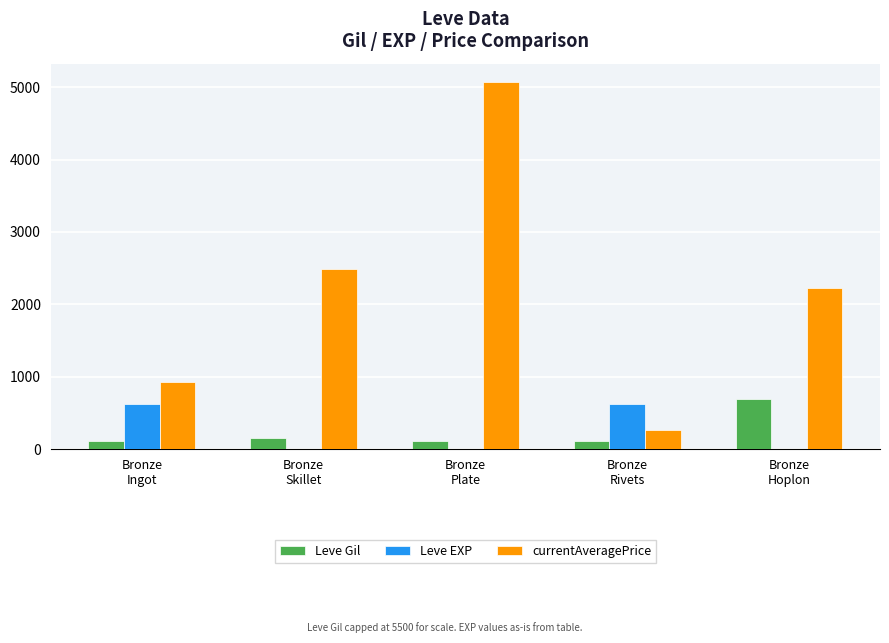

What is the sum of all Leve EXP values?

1263